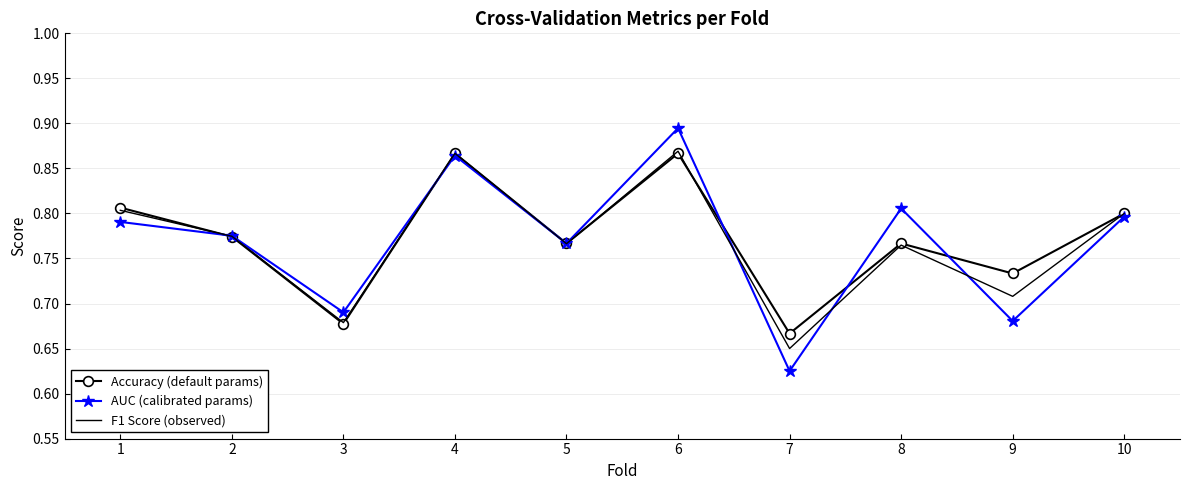

Which series has the largest range (max minus min)?

AUC (calibrated params)